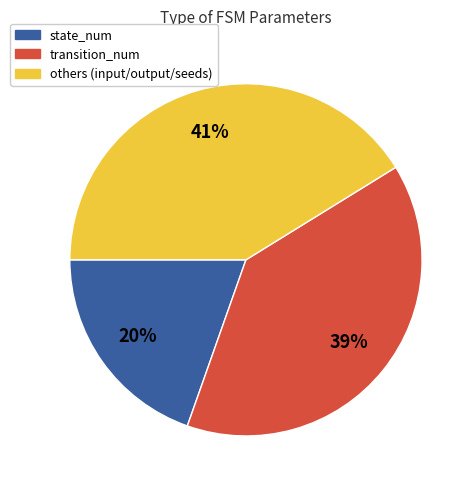

How many slices are in this pie chart?

3